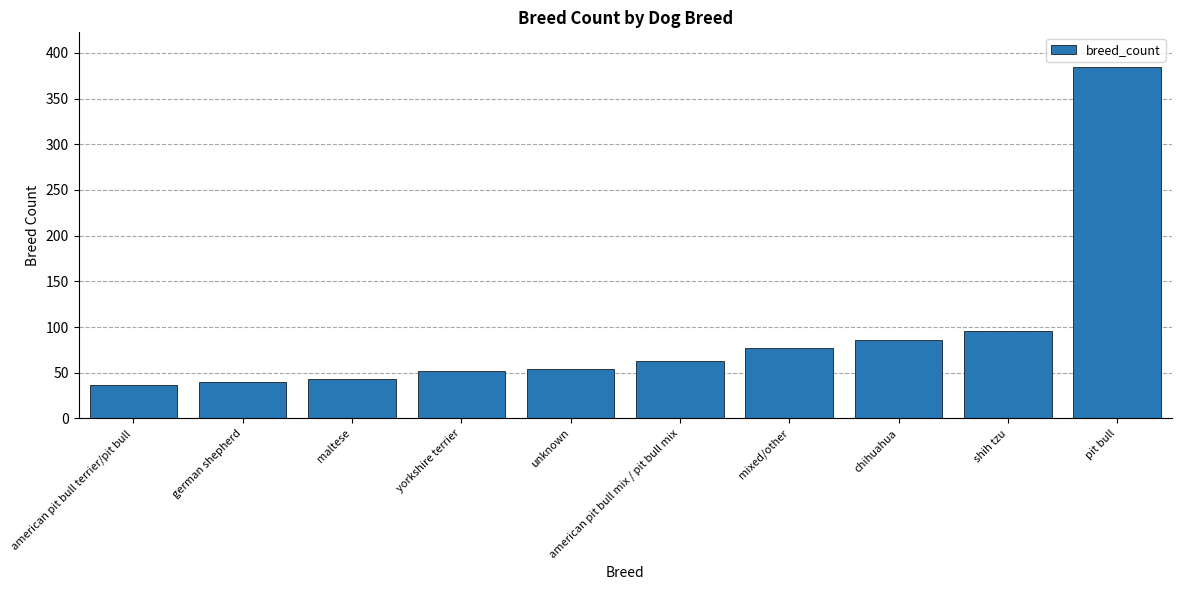

Reading left to right, what are all the values shown in this chart?

37	40	43	52	54	63	77	86	96	384